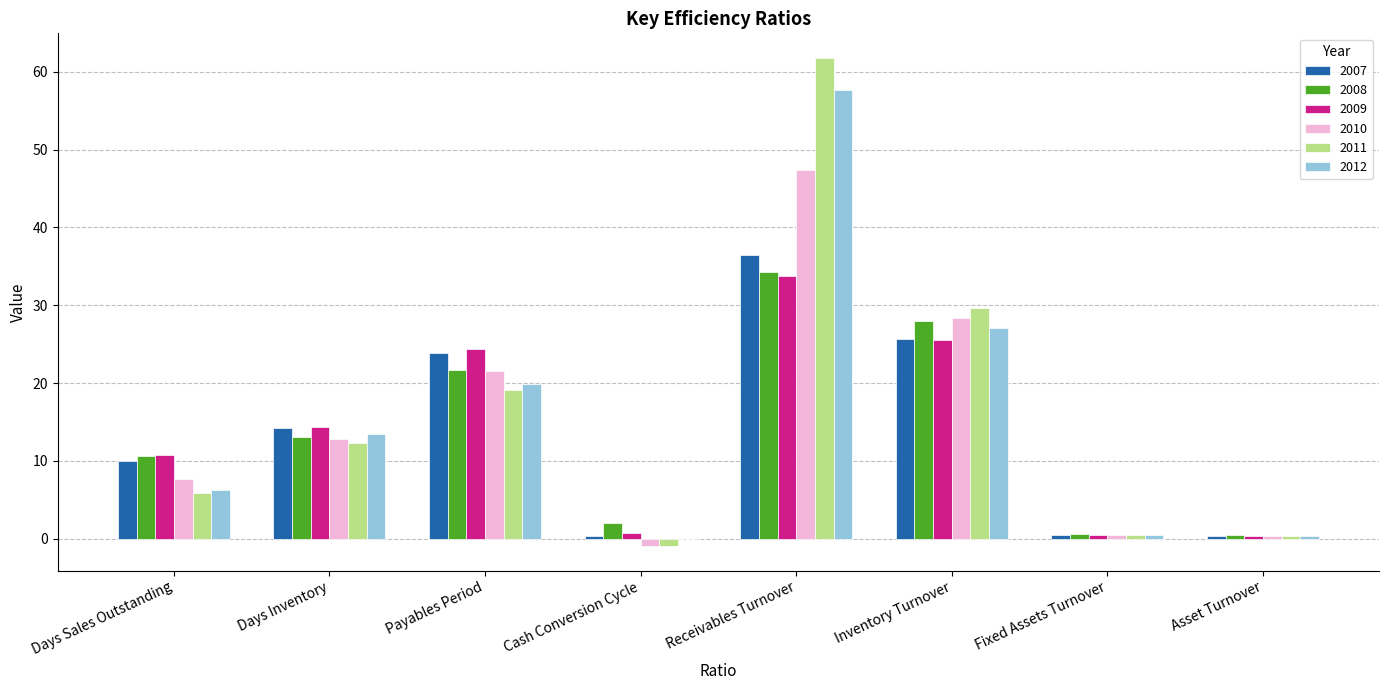

Is the value of 2008 at Payables Period greater than the value of 2007 at Days Sales Outstanding?

Yes